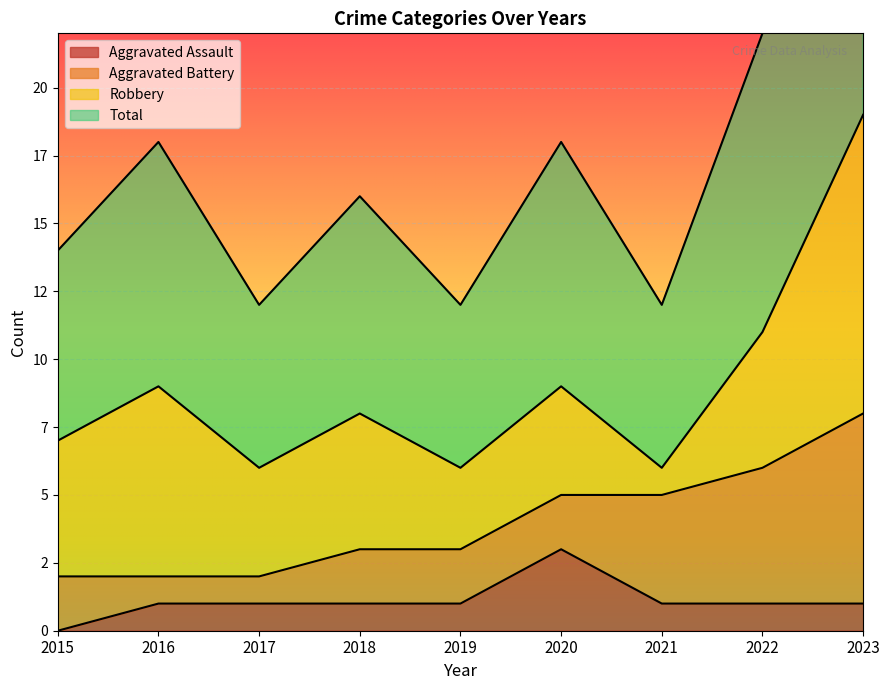

Which series has the widest spread of values?

Total